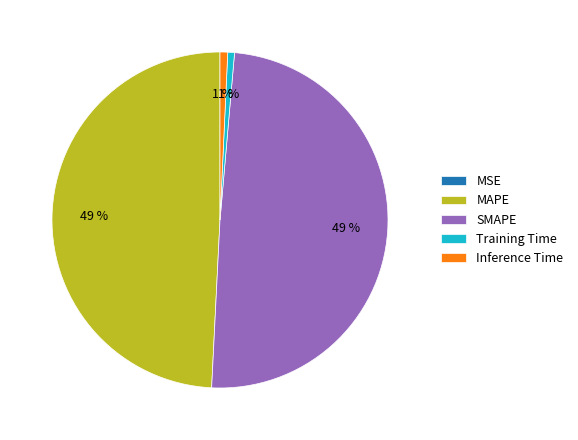

To the nearest percent, what is the average slice percentage?

20%